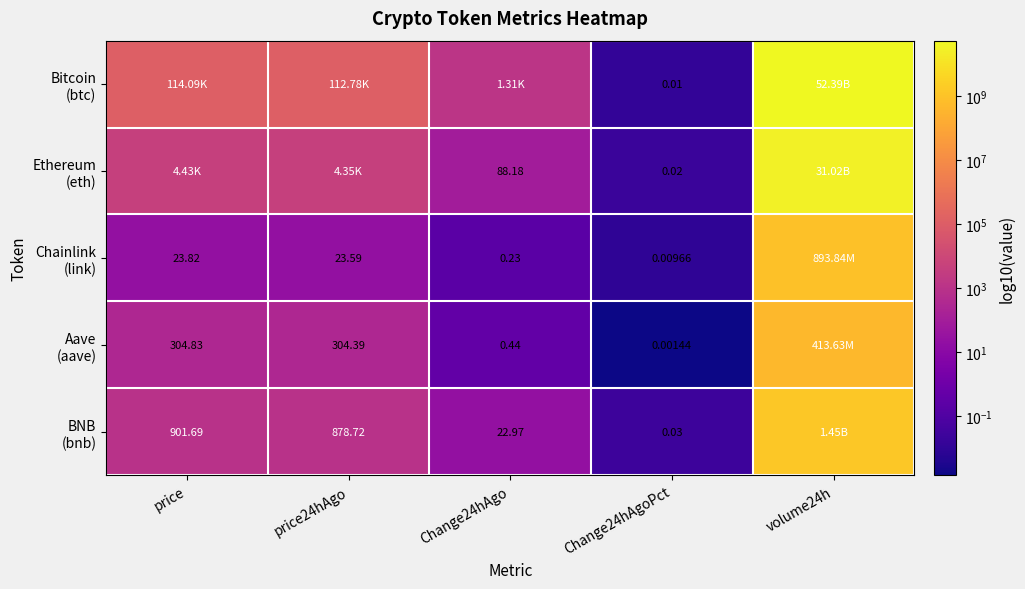

At how many categories does at least one series exceed 6609451031?

1